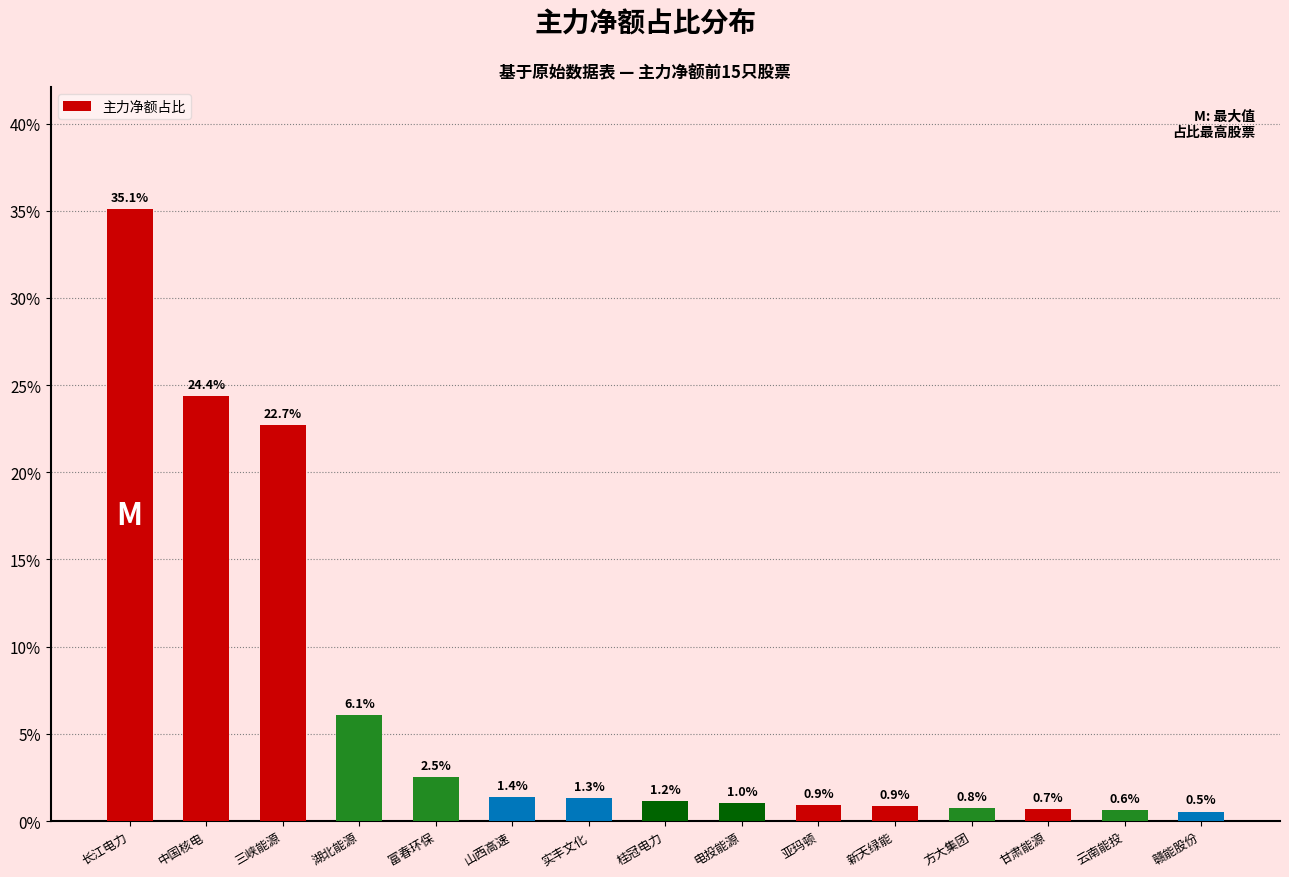

Which has a higher value, 新天绿能 or 山西高速?

山西高速